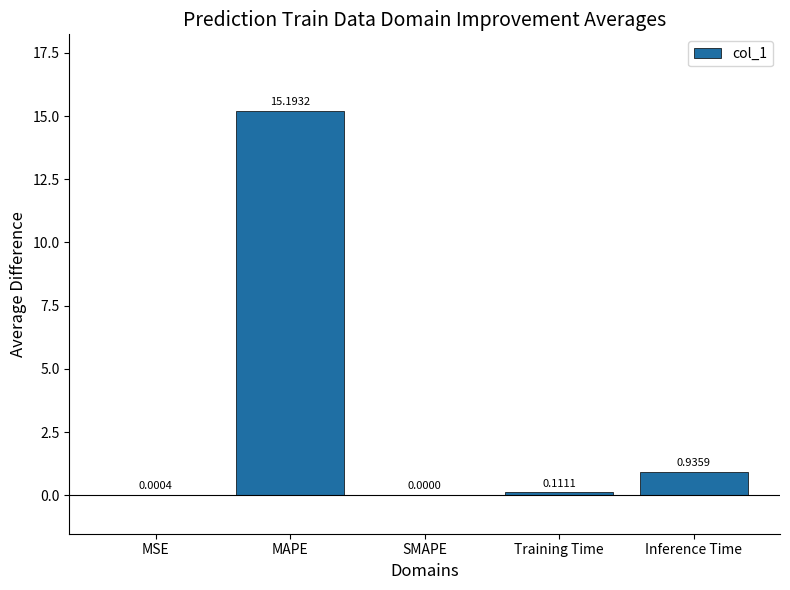

Where is the data nearest to the value 7?

Inference Time